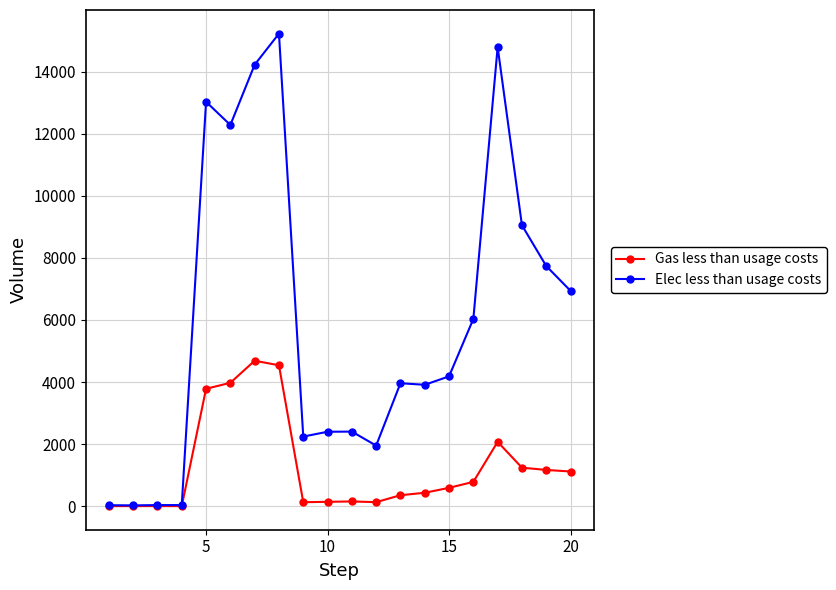

What is the maximum value shown in the chart?

15233